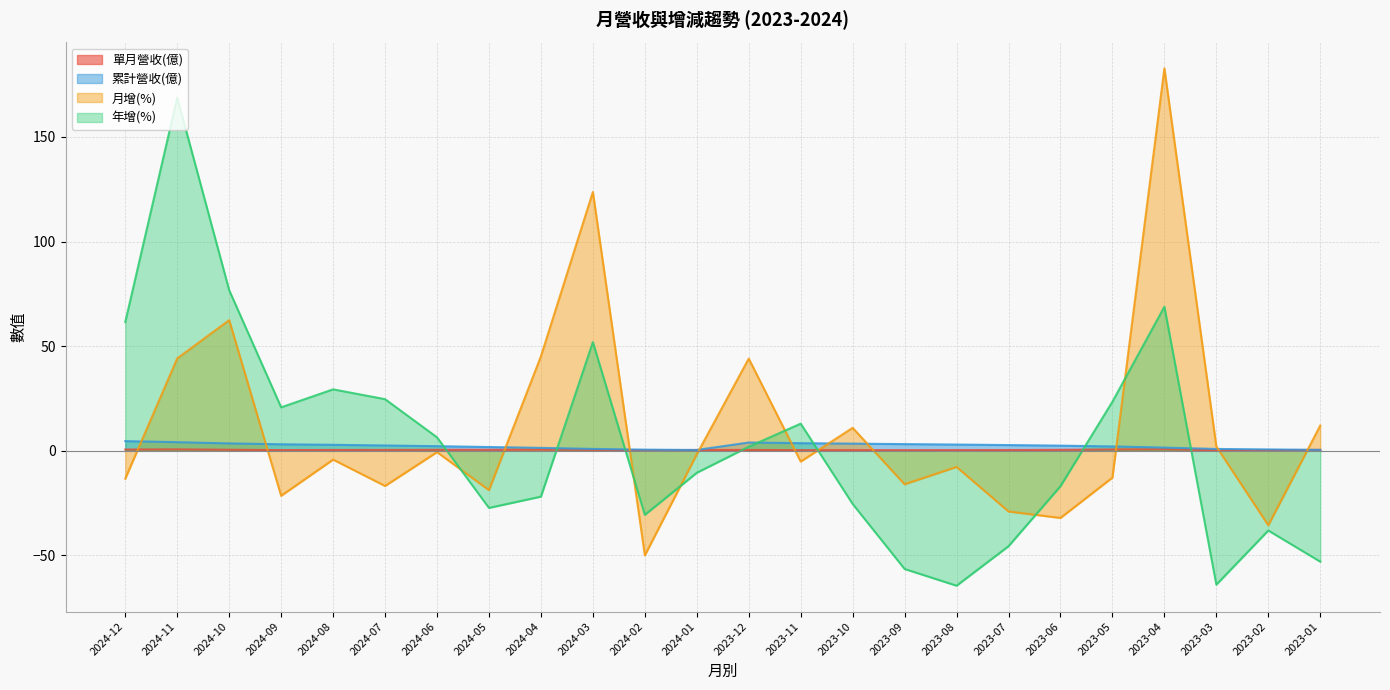

Where do 月增(%) and 年增(%) first cross each other?

2024-06 and 2024-05